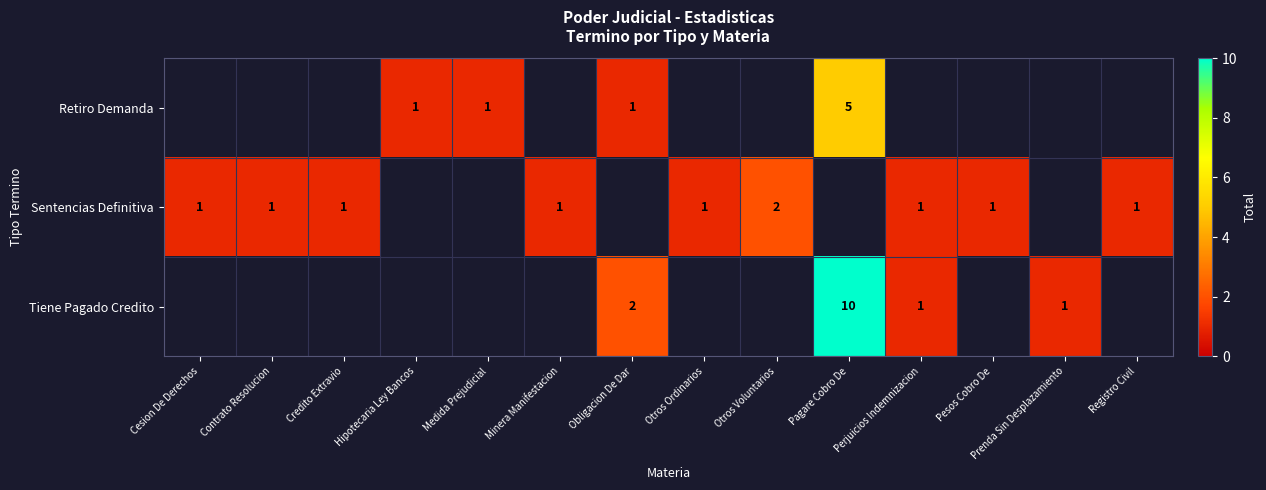

What is the maximum value shown in the chart?

10.0